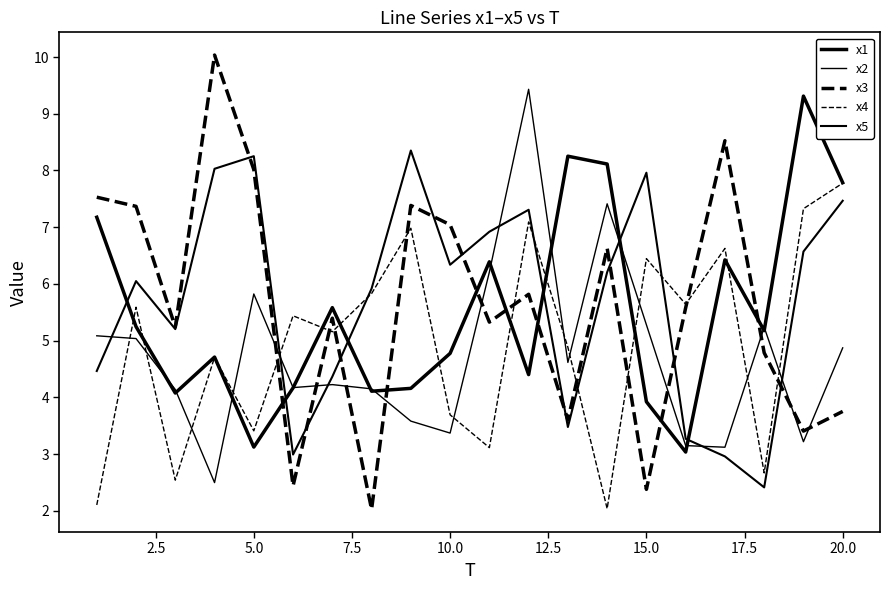

Does the chart display data point markers on the line(s)?

No